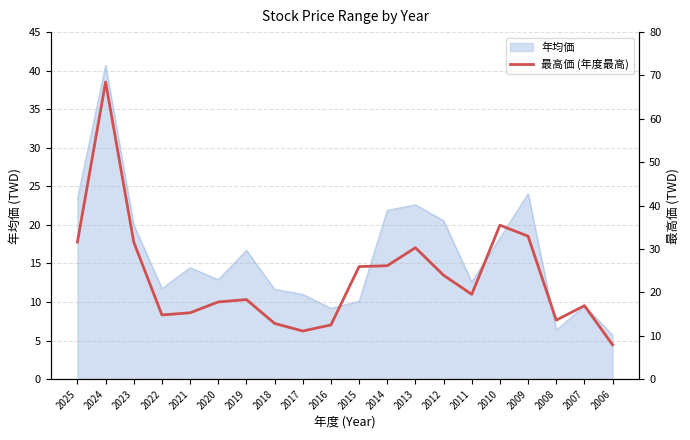

What is the difference between the maximum and second lowest values?

57.4